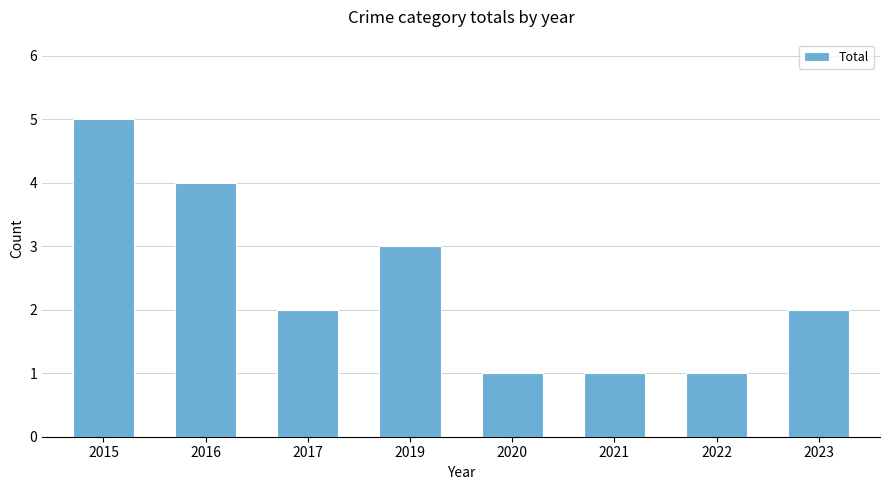

What is the ratio of the value at 2023 to the value at 2019?

0.7